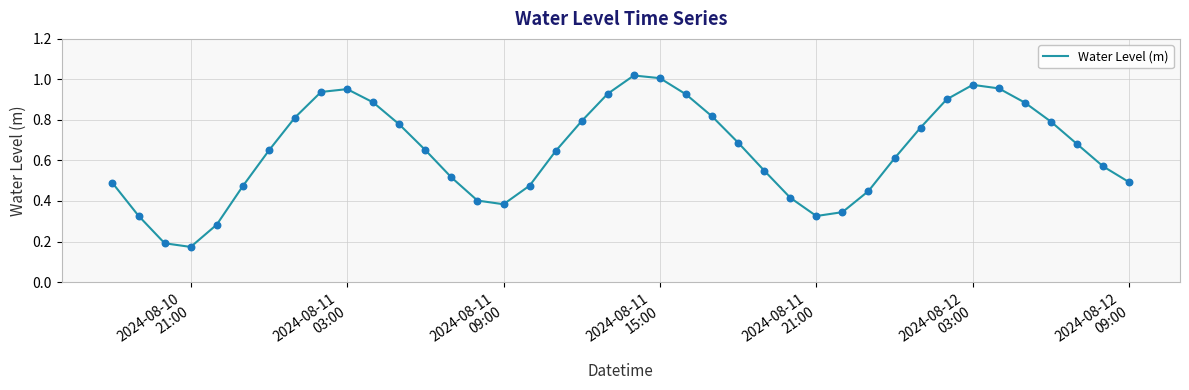

How many lines are shown in the chart?

1